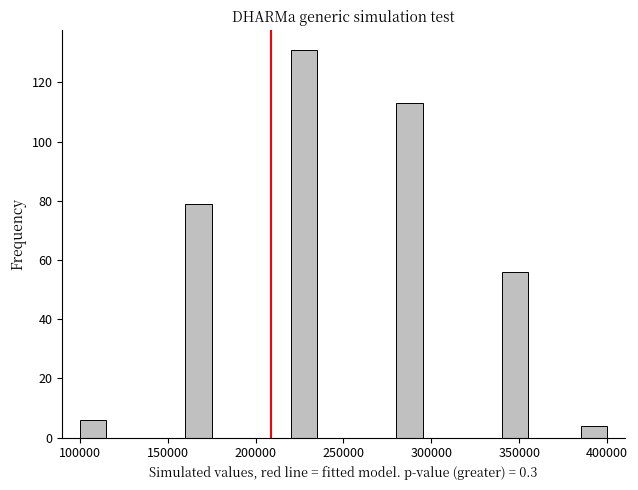

Around what value on the x-axis is the tallest bar? Give the approximate position of its centre, as read against the axis.

230000